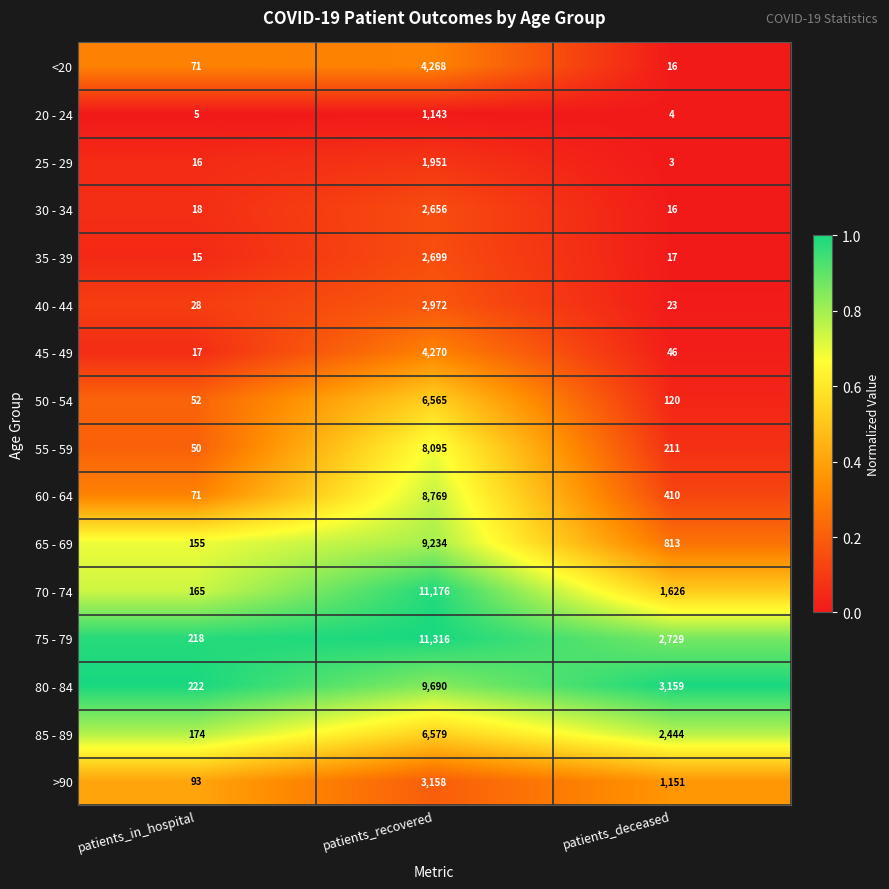

At which label does 50 - 54 reach its peak?

patients_recovered